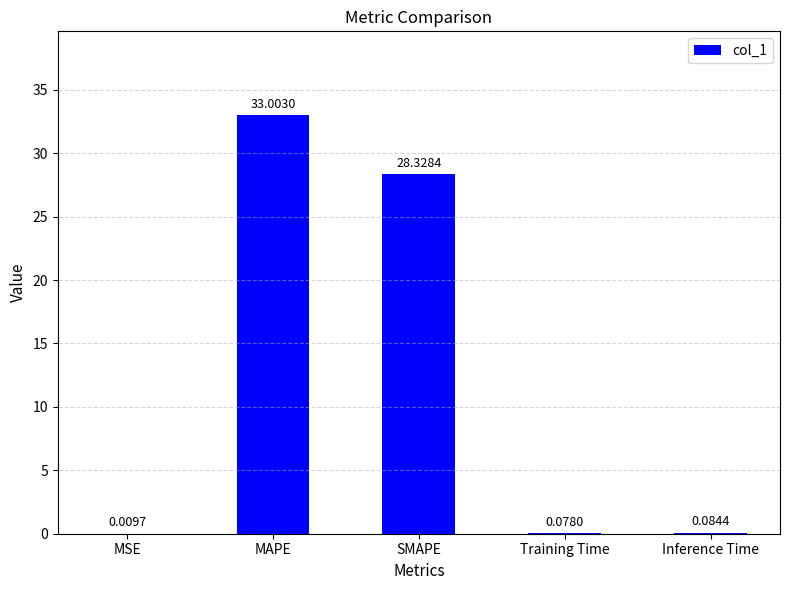

Approximately how many times larger is the value at MAPE compared to SMAPE?

1.2